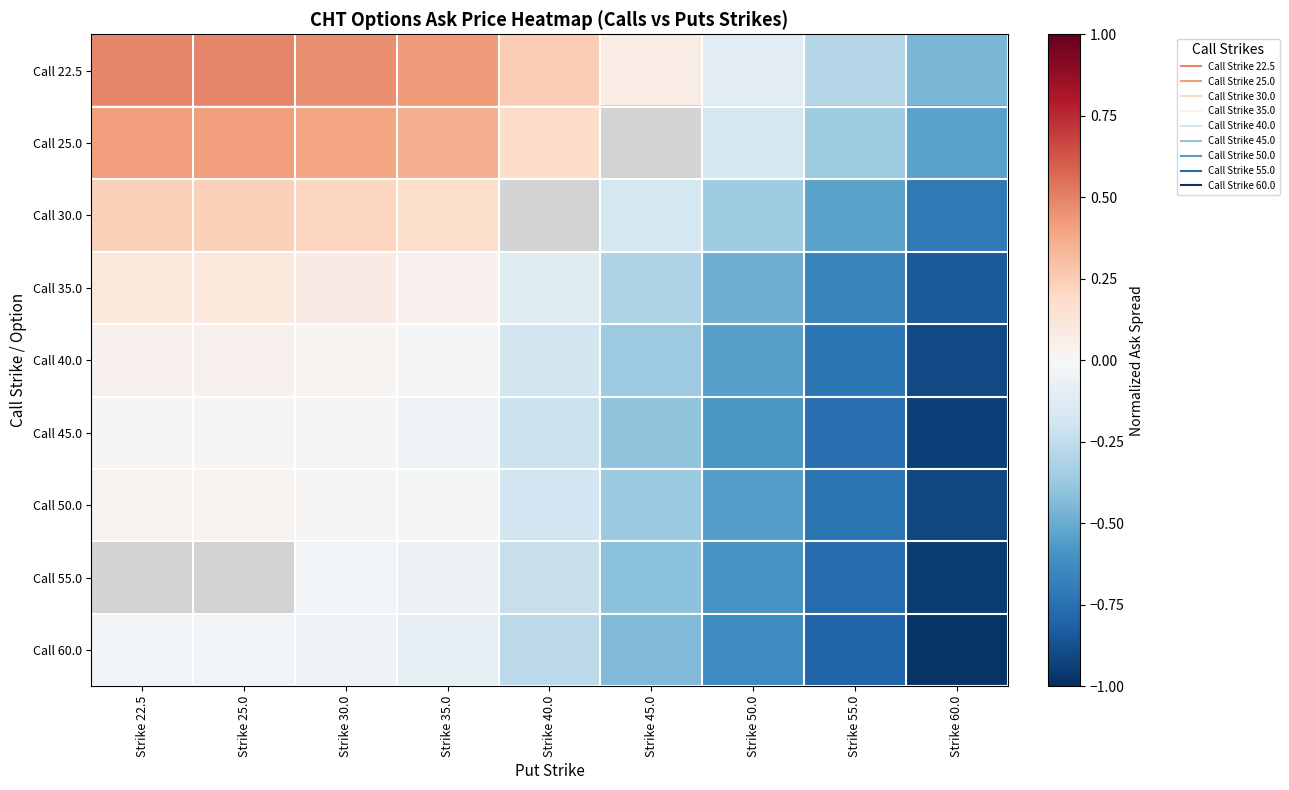

What is the difference between the highest and lowest values at Strike 60.0?

0.5